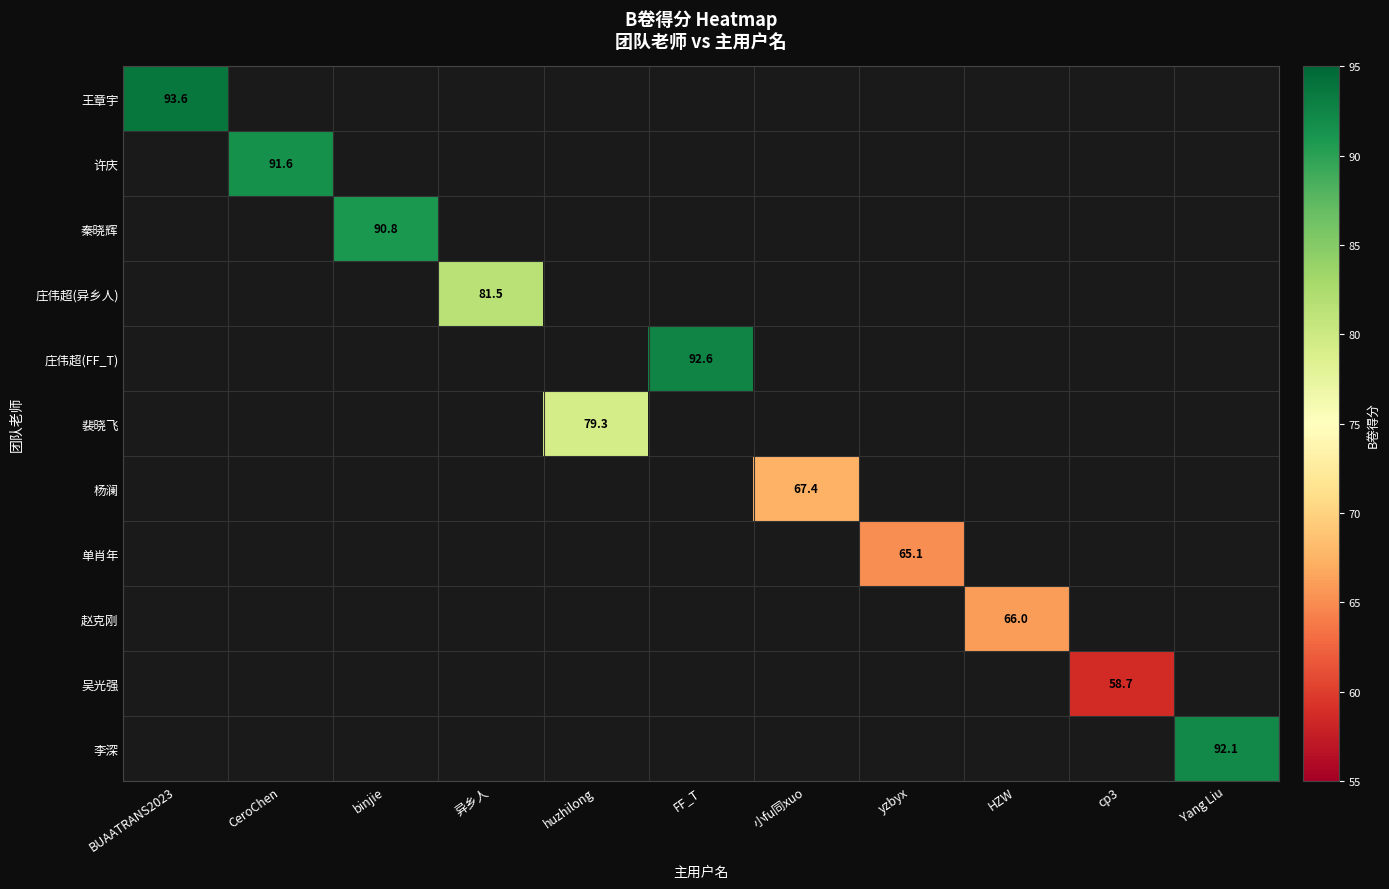

List the labels in order of 赵克刚 value, largest first.

BUAATRANS2023, CeroChen, binjie, 异乡人, huzhilong, FF_T, 小fu同xuo, yzbyx, HZW, cp3, Yang Liu